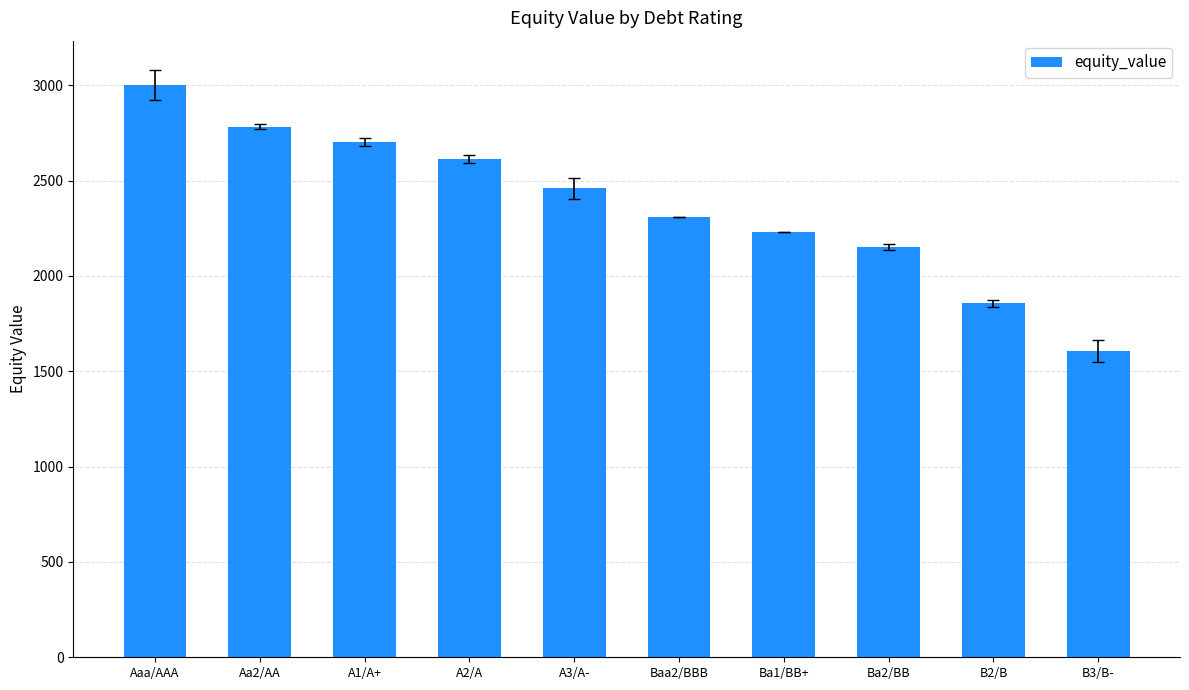

What is the average value?

2371.8